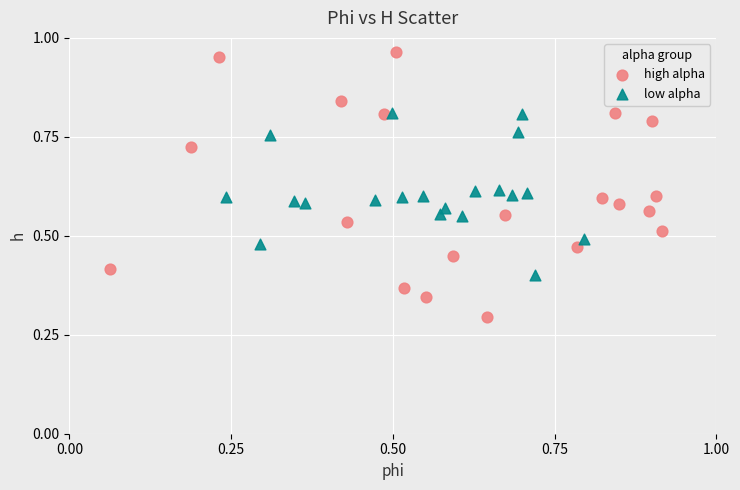

Which series has the widest spread of Y values?

high alpha